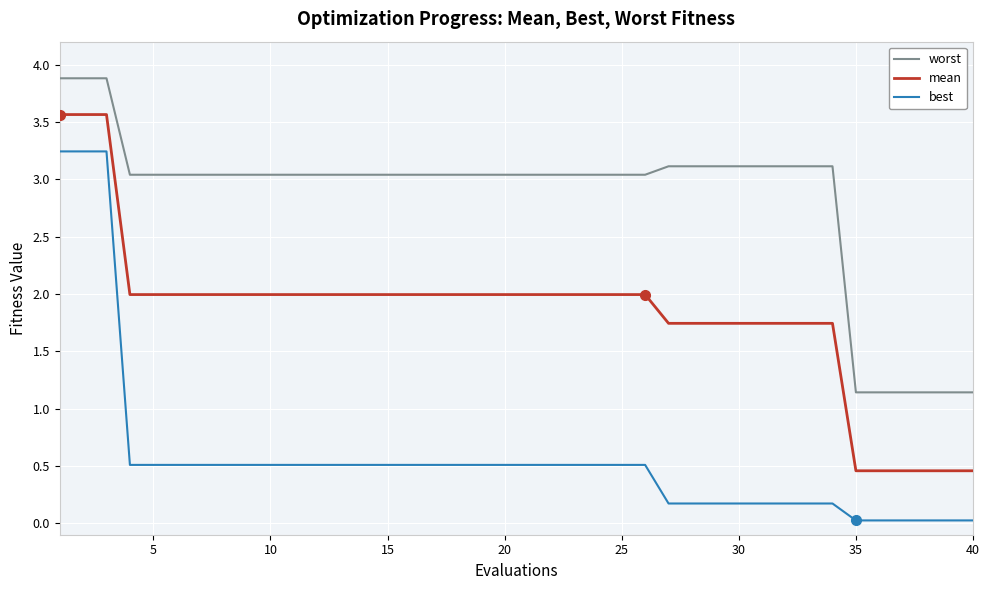

Which series has the largest total across all categories?

worst